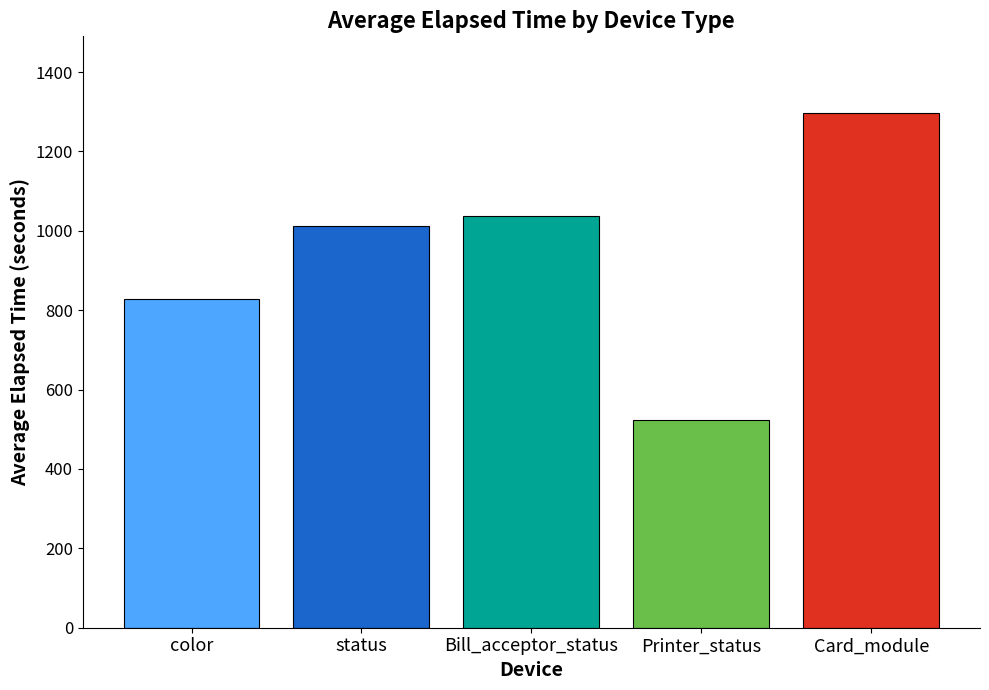

The chart shows a value of 246.5 at Printer_status. True or false?

False